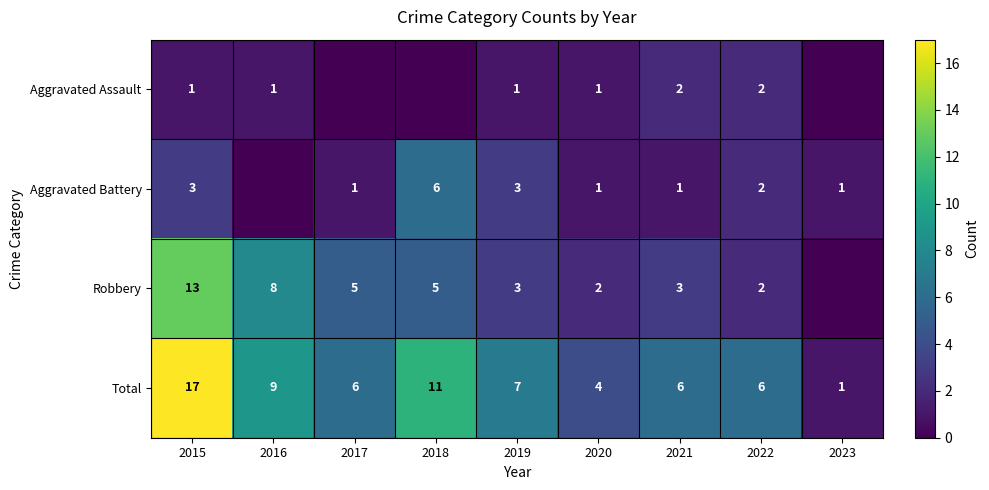

What is the difference between the Aggravated Battery values at 2022 and 2021?

1